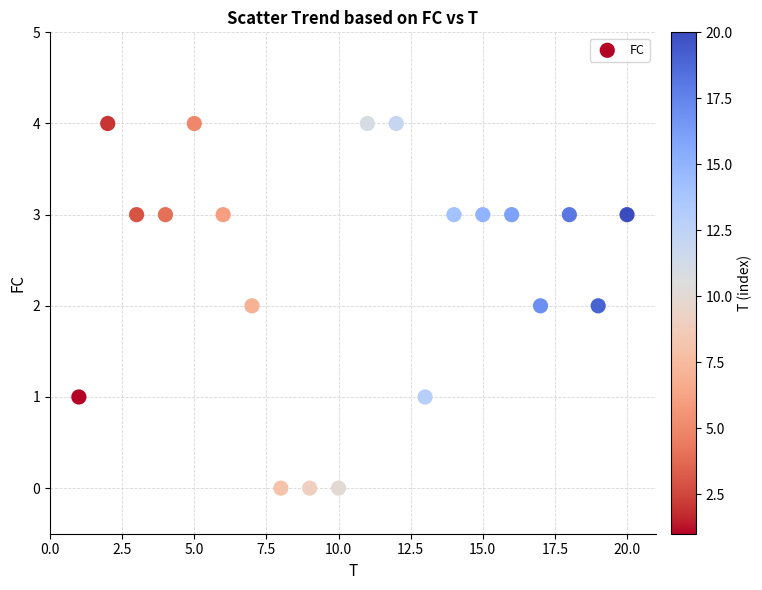

What is the range of X values (max minus min)?

19